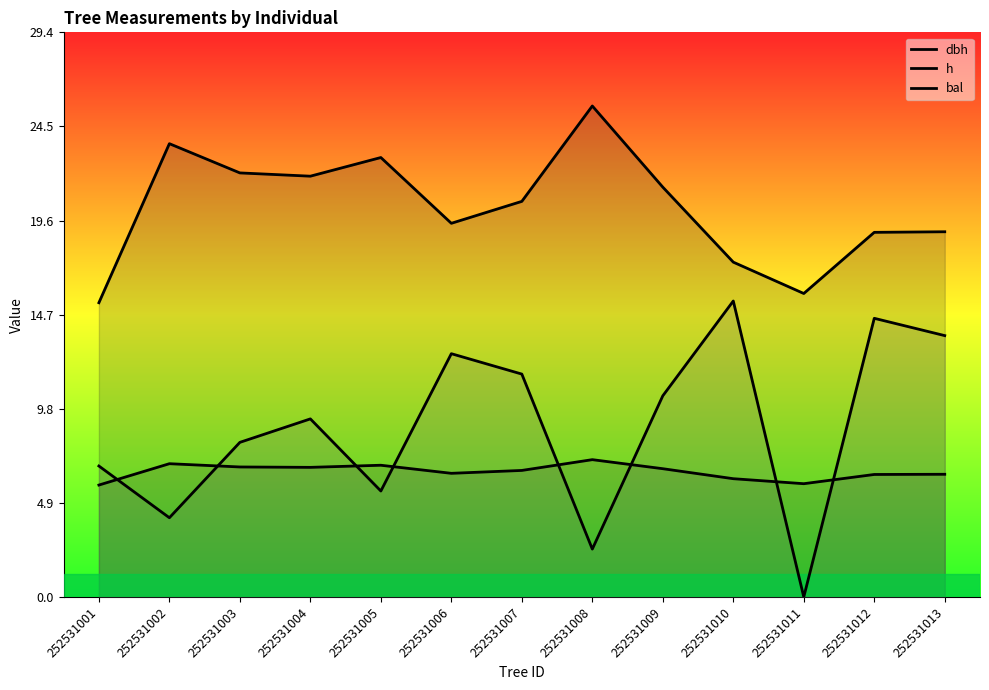

Is it true that bal equals -5.4 at 252531011?

False